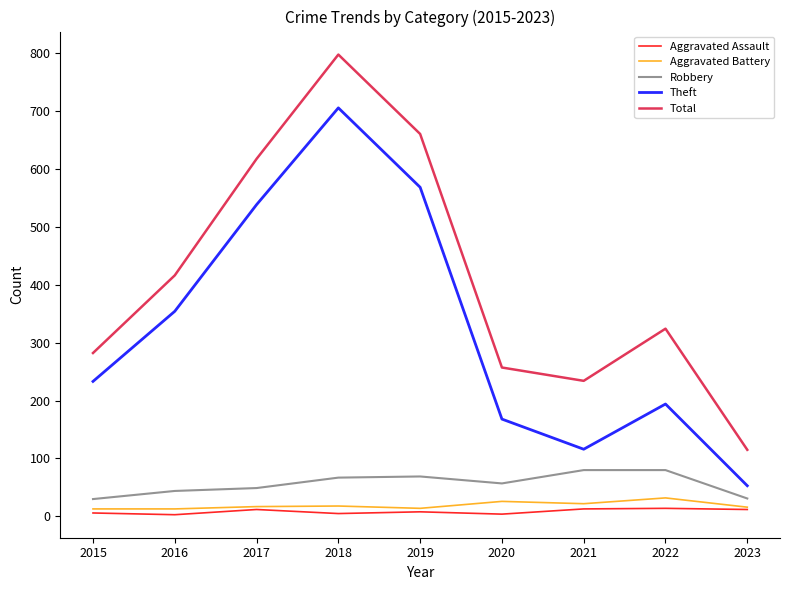

True or false: Aggravated Battery and Robbery cross at least once.

False